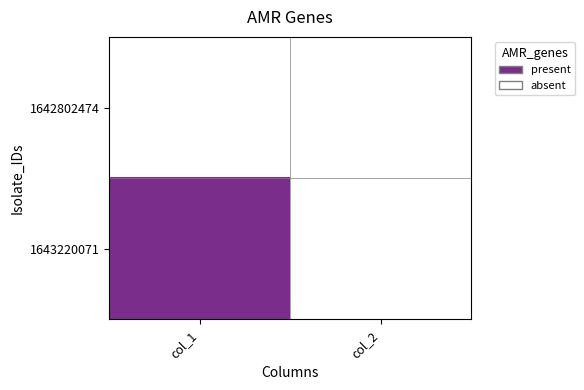

At which category is the sum across all series the highest?

col_1